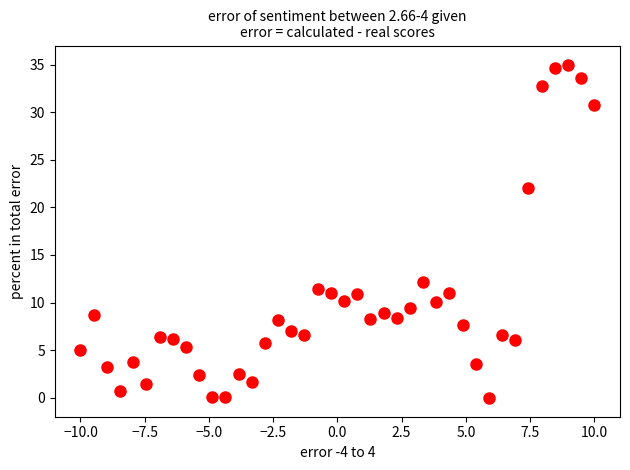

What is the range of X values (max minus min)?

20.0